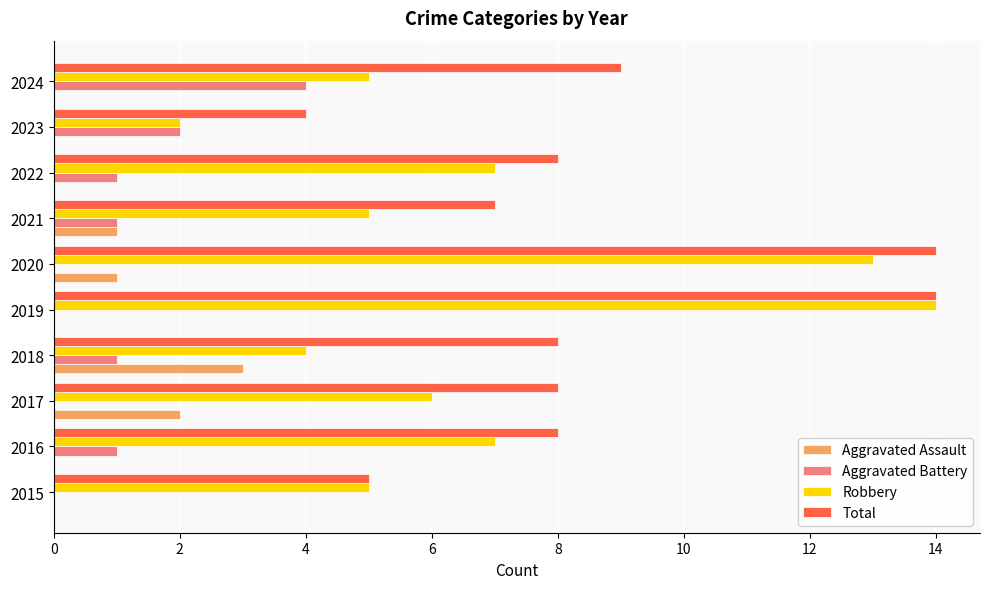

Which series has the largest total across all categories?

Total